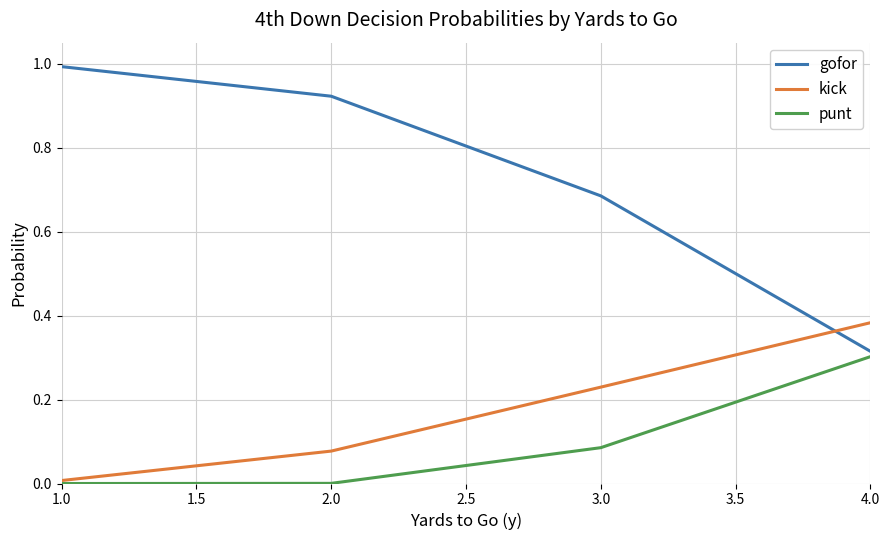

Is it true that punt equals 0.0 at 1.0?

True